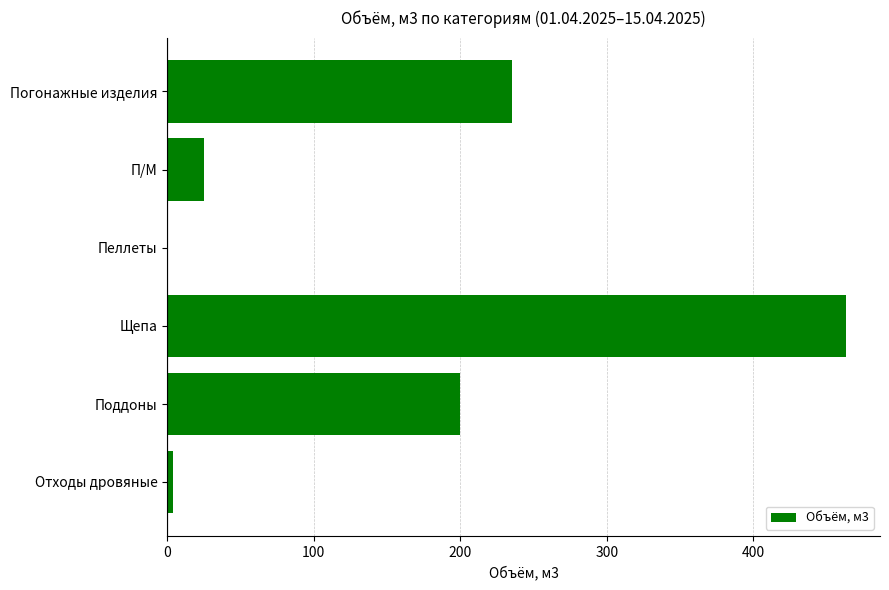

Which has a higher value, Погонажные изделия or П/М?

Погонажные изделия